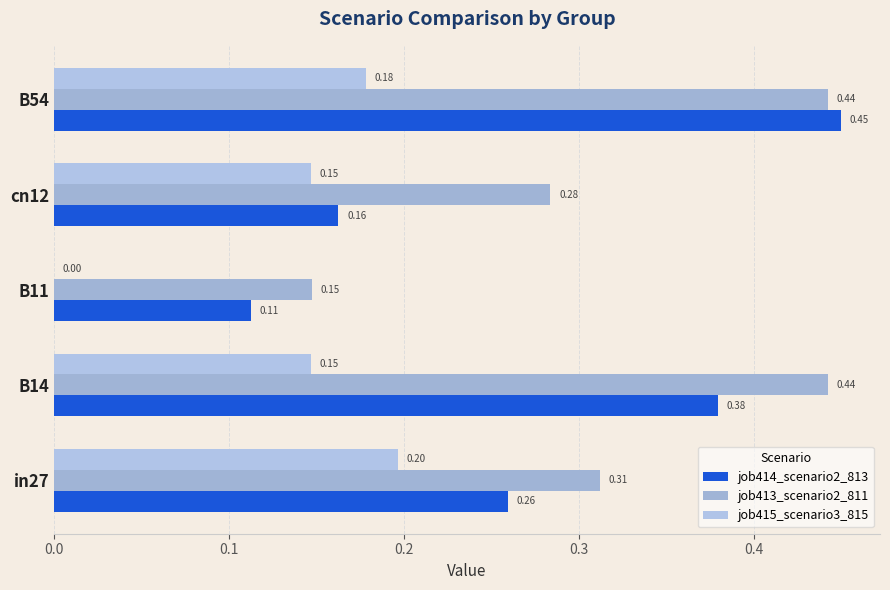

Which series has the widest spread of values?

job414_scenario2_813